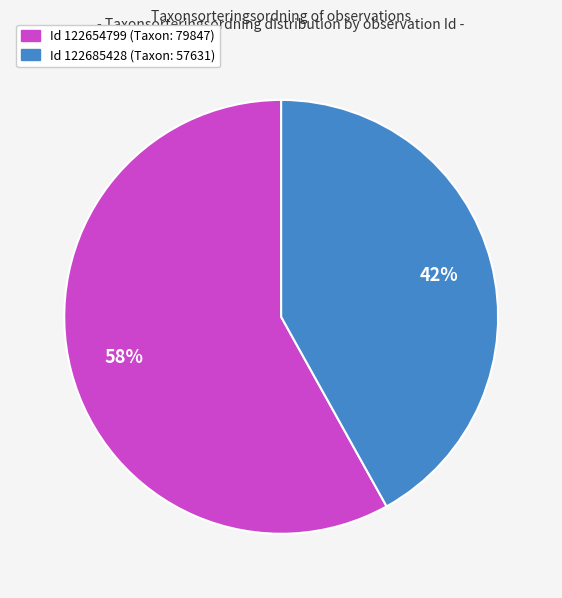

Is there any slice that represents more than half of the pie?

Yes